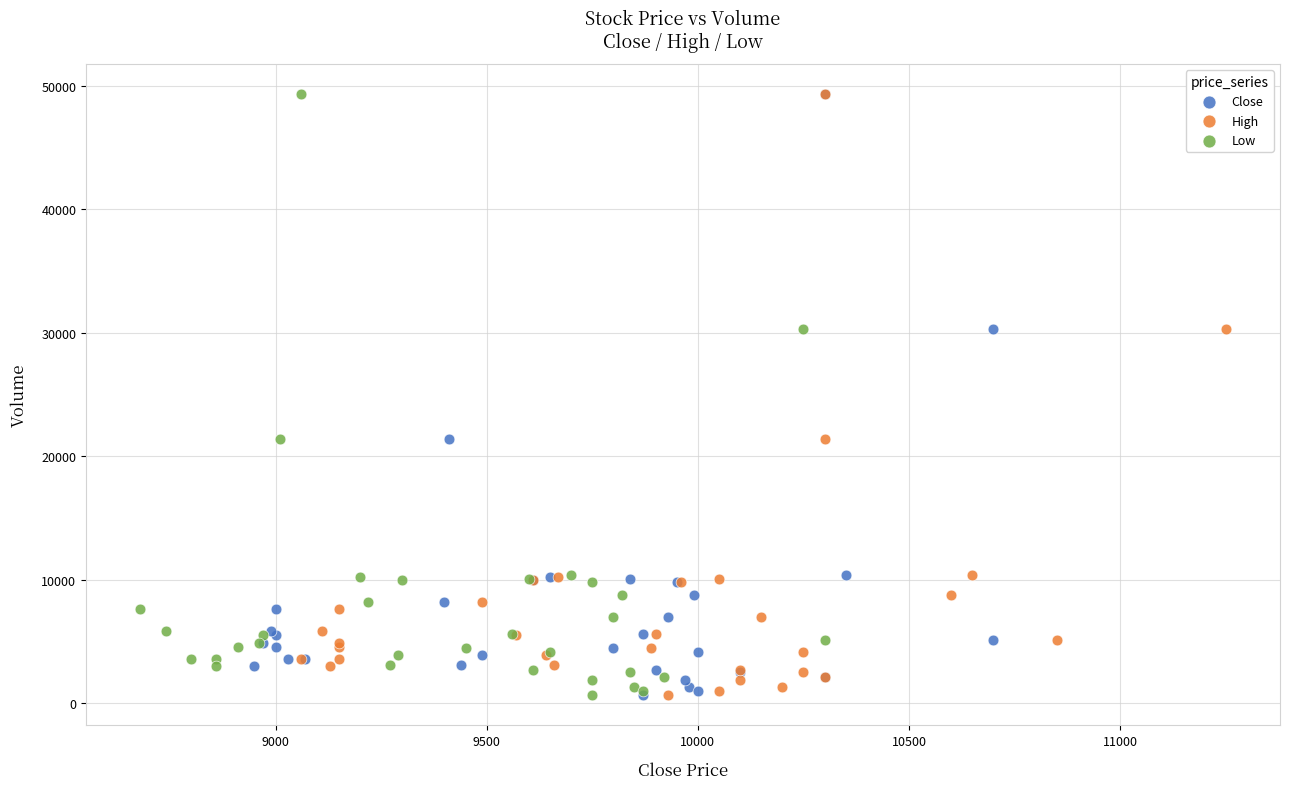

What are all the series names shown in the legend?

Close, High, Low